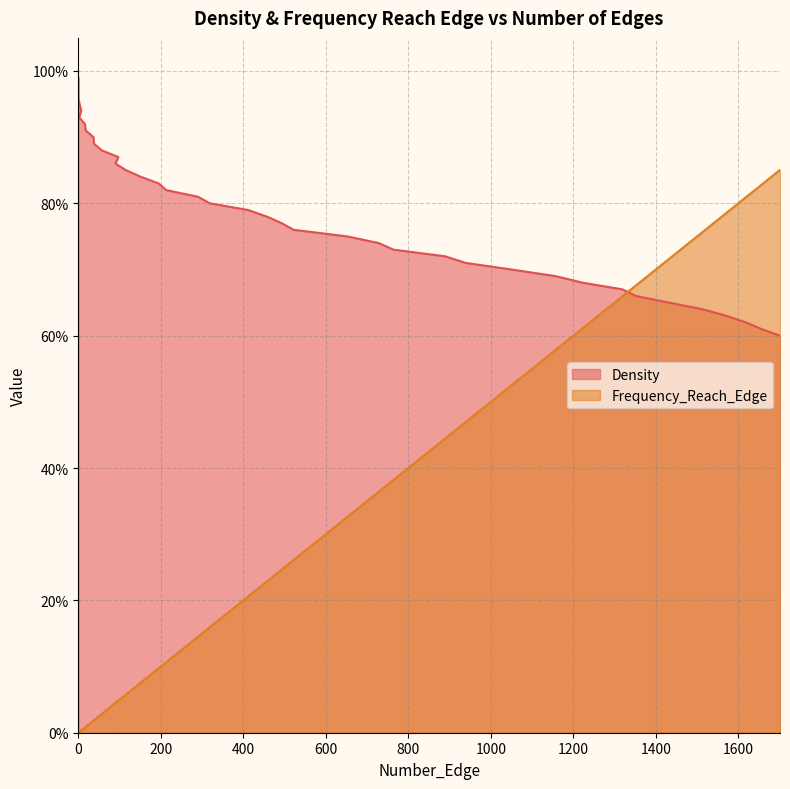

Which series has the largest total across all categories?

Density